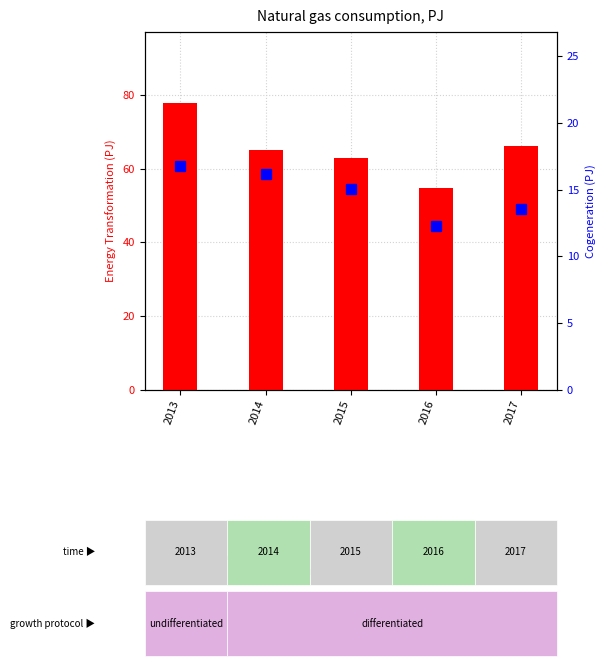

Reading left to right, extract all data points from this chart.

transformed count: 2013=77.7	2014=65.0	2015=62.9	2016=54.8	2017=66.1
percentile rank within the sample: 2013=16.8	2014=16.2	2015=15.0	2016=12.2	2017=13.5